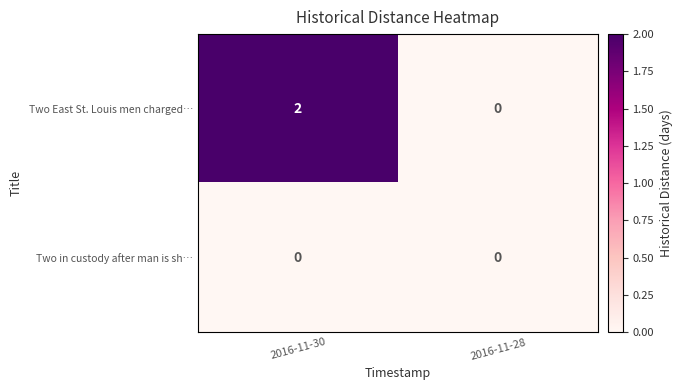

At which category is the sum across all series the highest?

2016-11-30